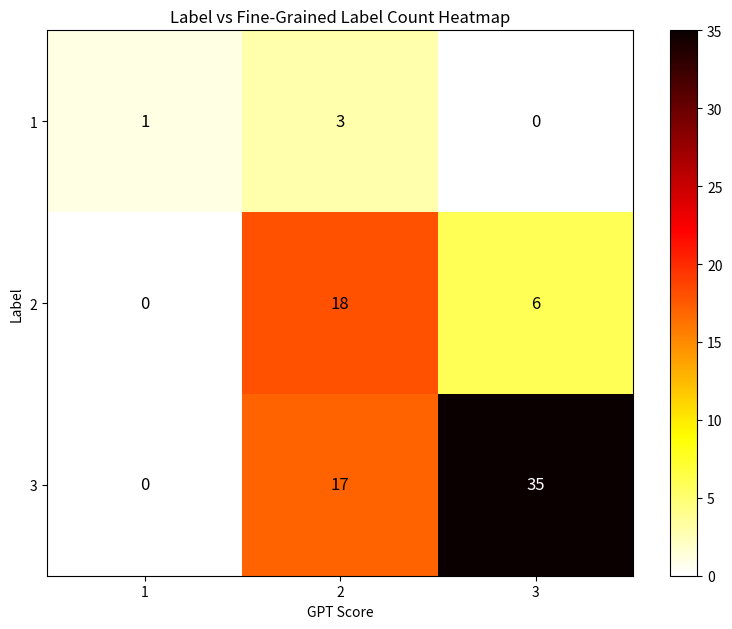

What is the difference between the maximum and minimum values in the 2 series?

18